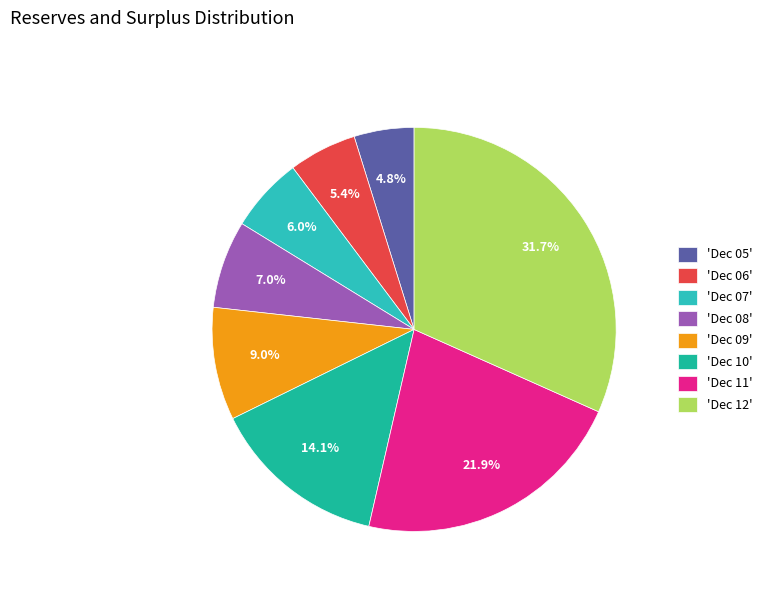

Does any single category account for the majority?

No